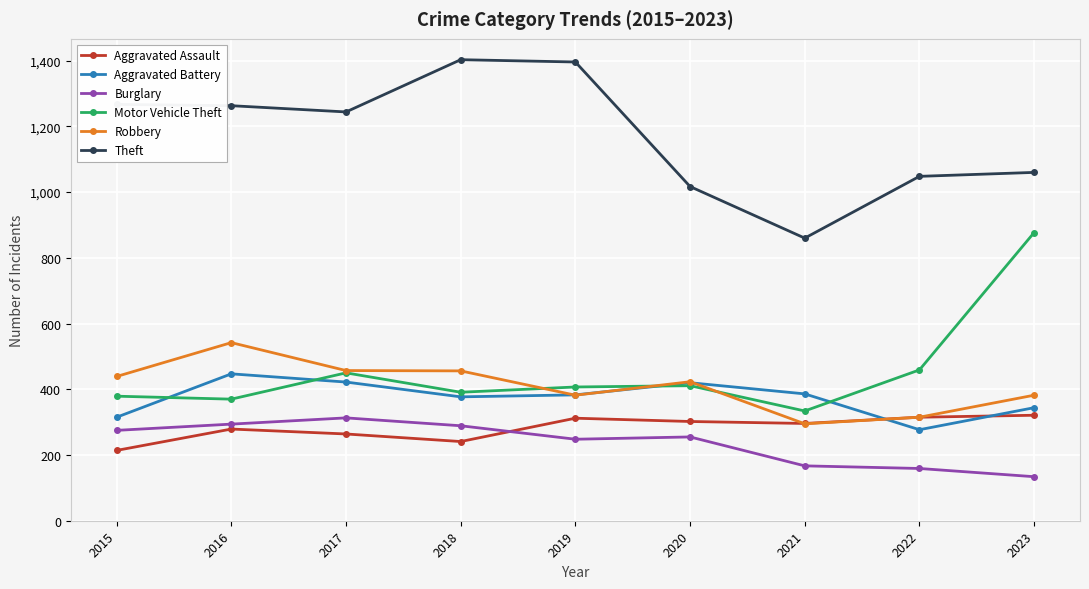

True or false: Burglary has more than 0 points higher than both neighbors.

True